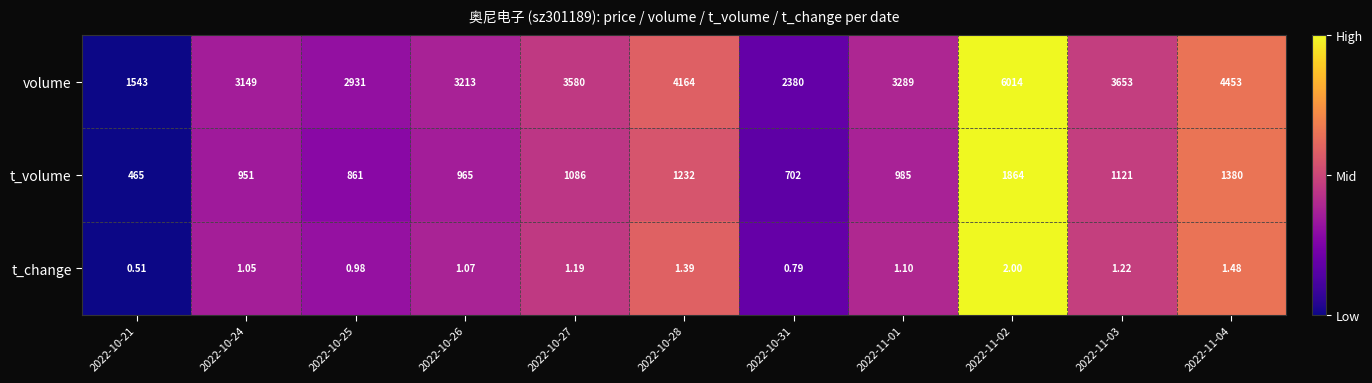

Which series has the widest spread of values?

volume